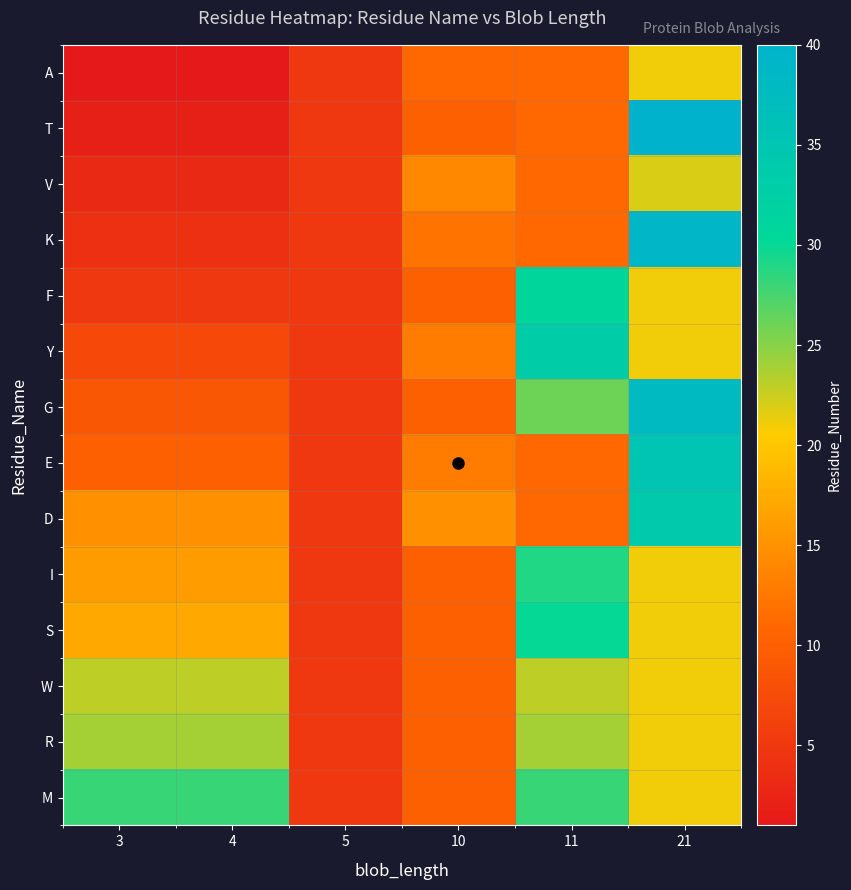

Rank the series at 5 from lowest to highest value.

A, T, V, K, F, Y, G, E, D, I, S, W, R, M